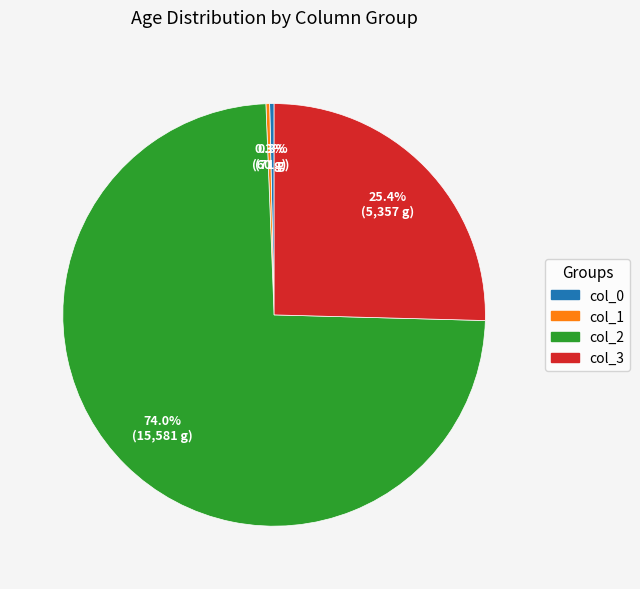

Is there a majority slice in this chart?

Yes